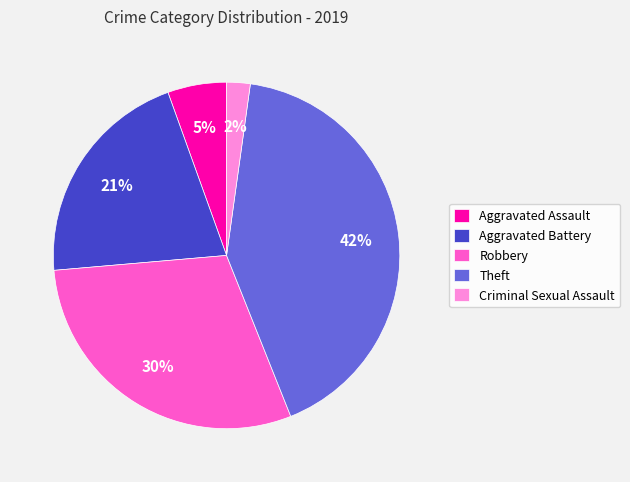

How many segments does this pie chart have?

5